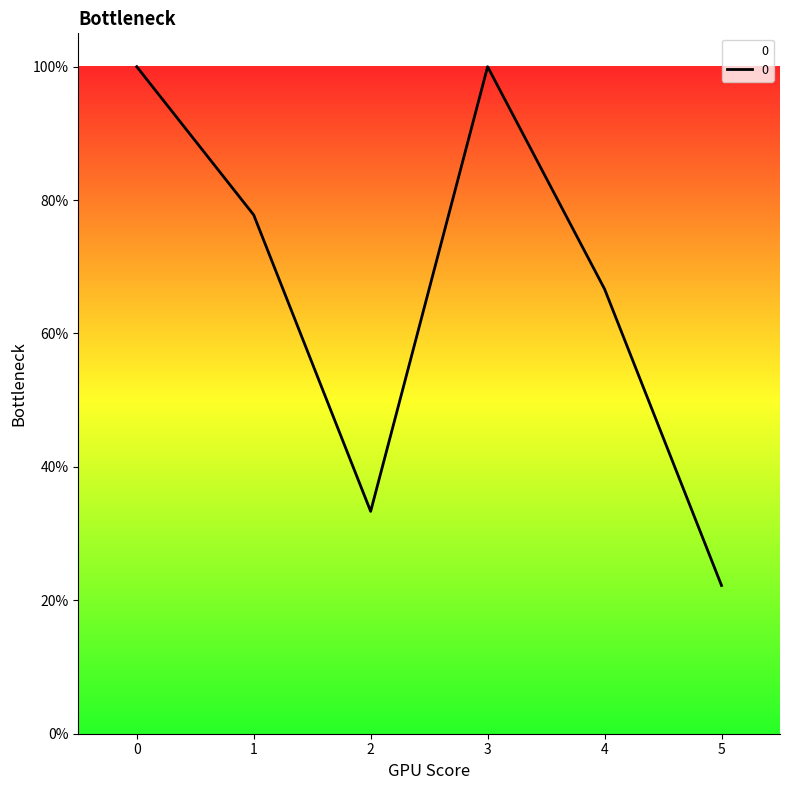

Does the chart display data point markers on the line(s)?

No